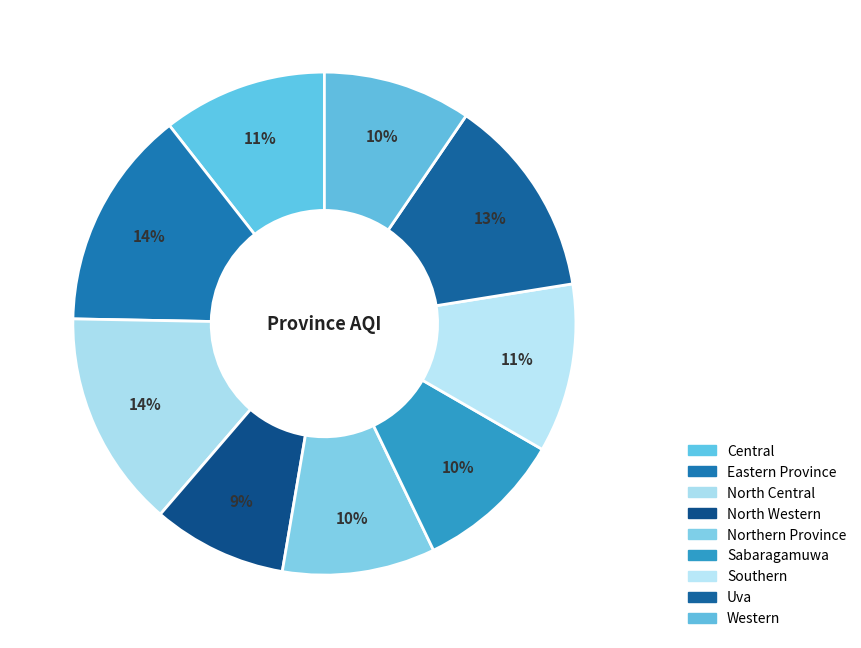

To the nearest percent, what is the combined percentage of Uva and Southern?

24%